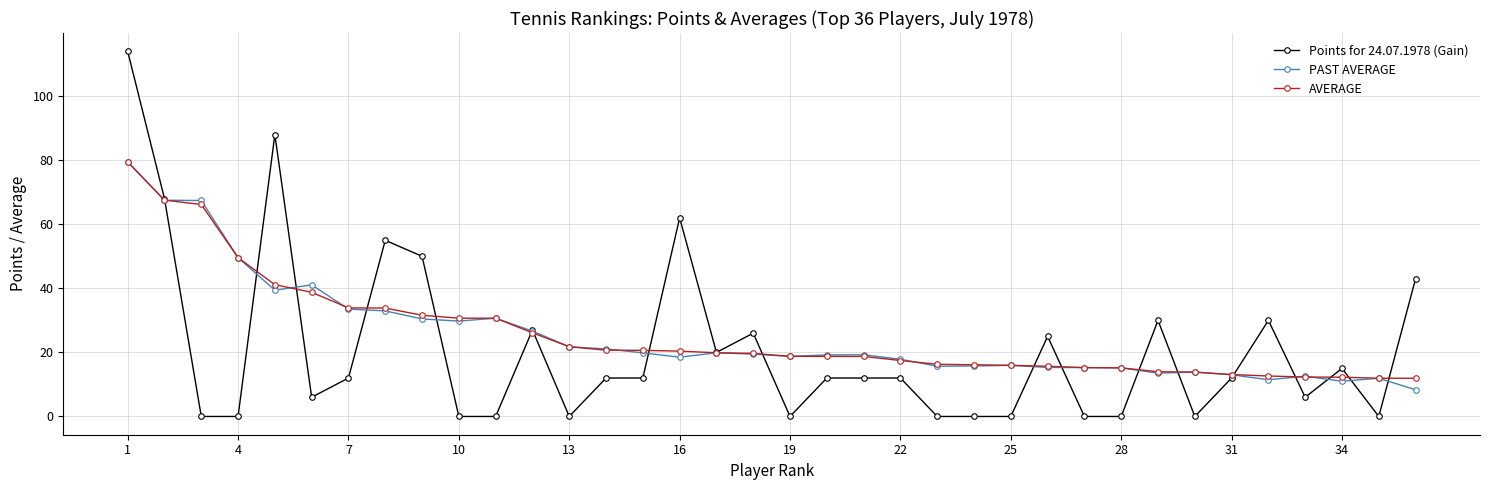

At how many categories does at least one series exceed 64?

4